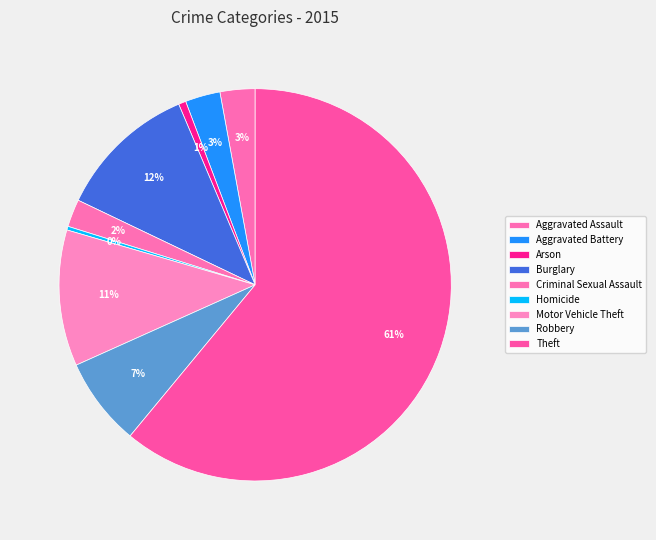

What is the ratio of the value at Arson to the value at Aggravated Assault?

0.2